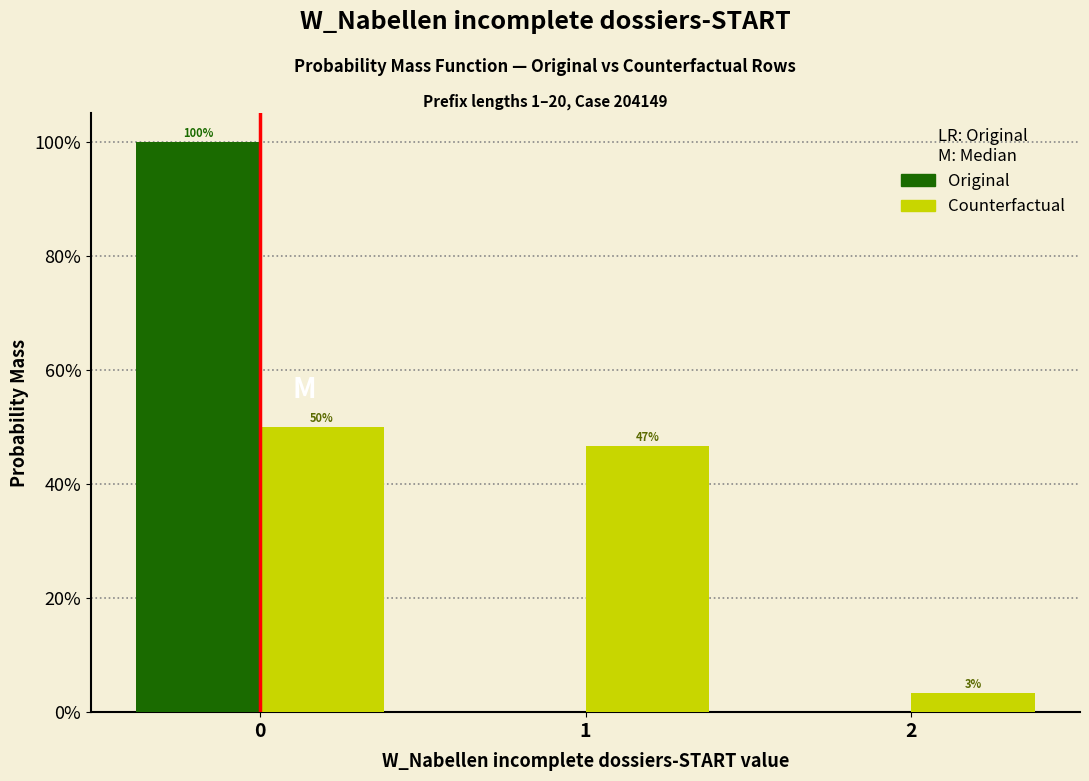

Does the chart contain stacked bars?

No